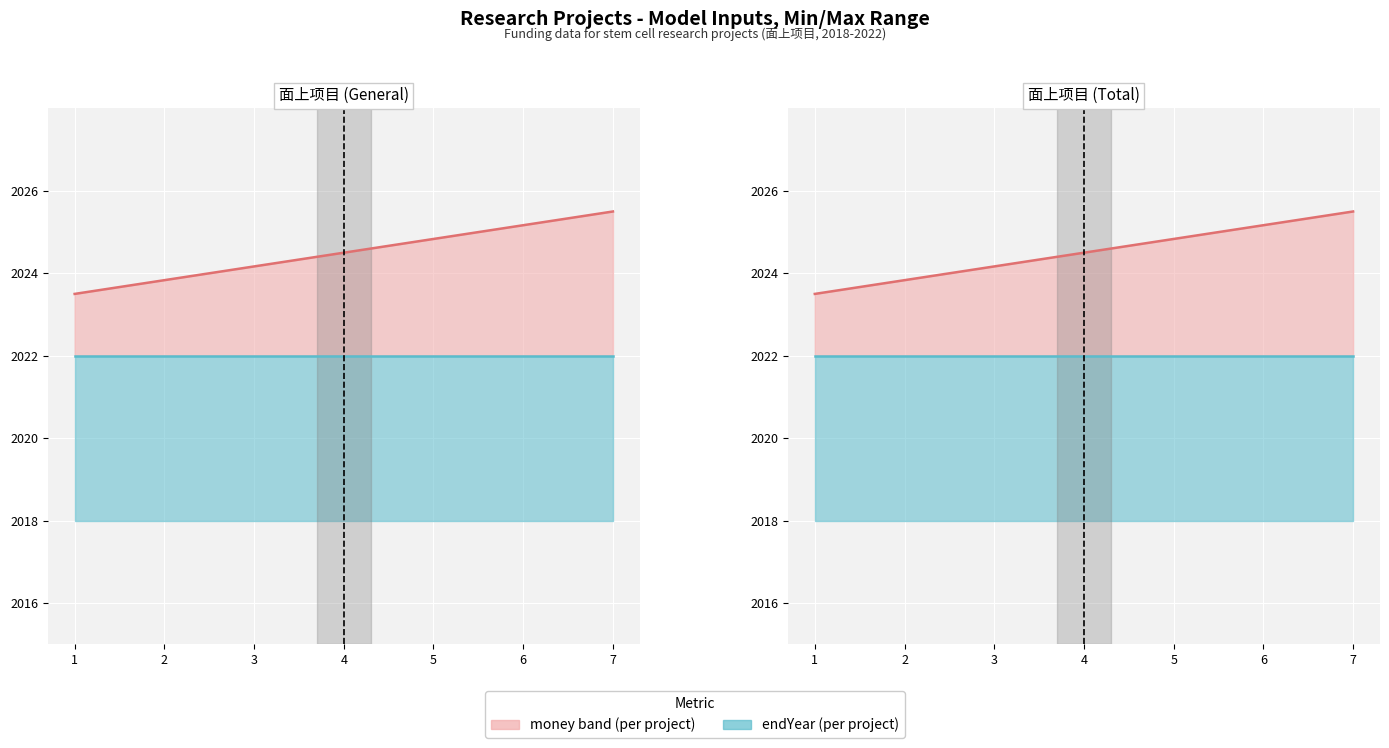

List the series in order of their peak value, highest first.

money upper line, endYear line